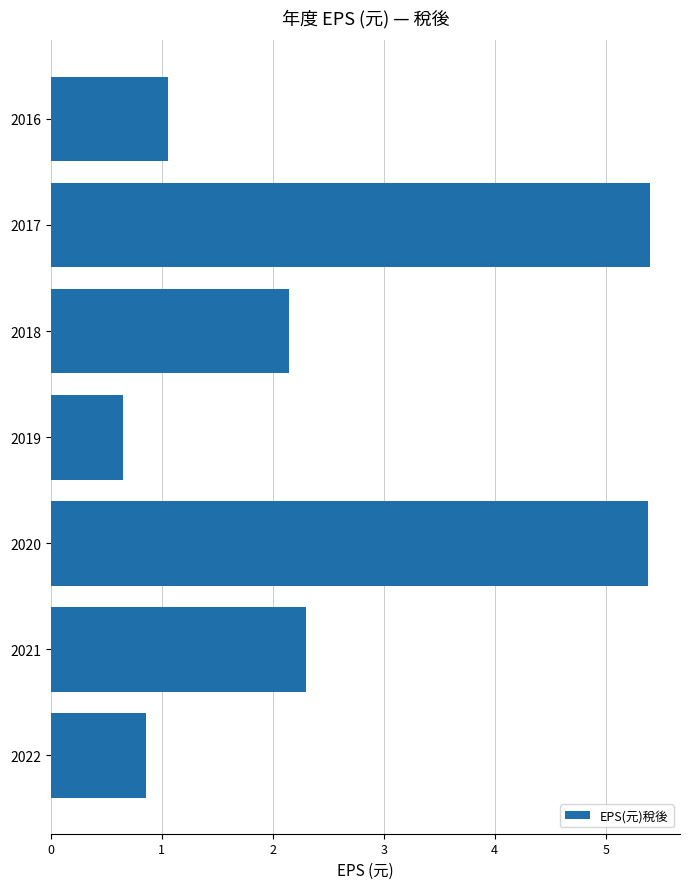

At which label is the value closest to 3?

2021